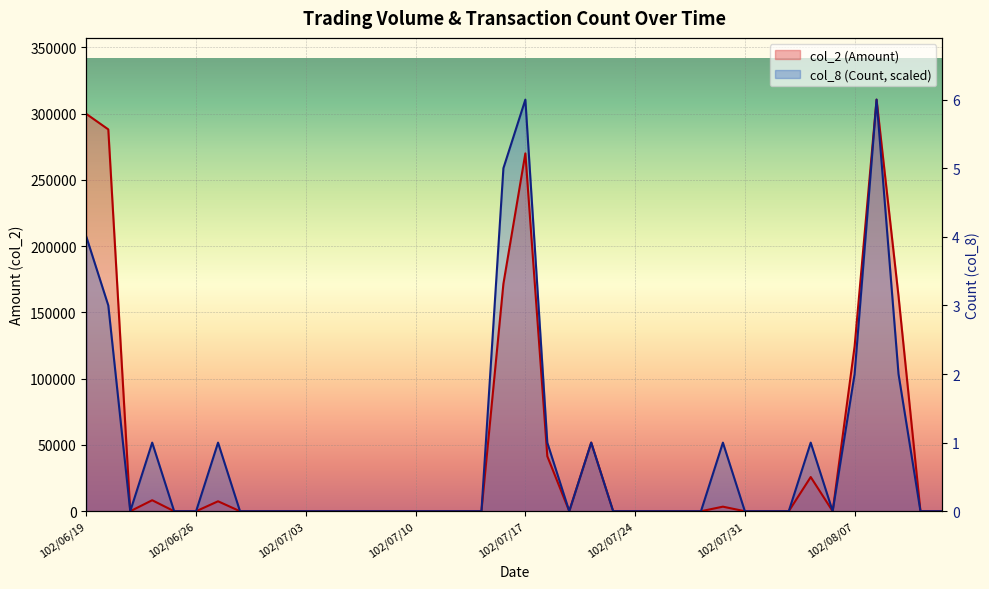

What position from the left is 102/06/24?

4